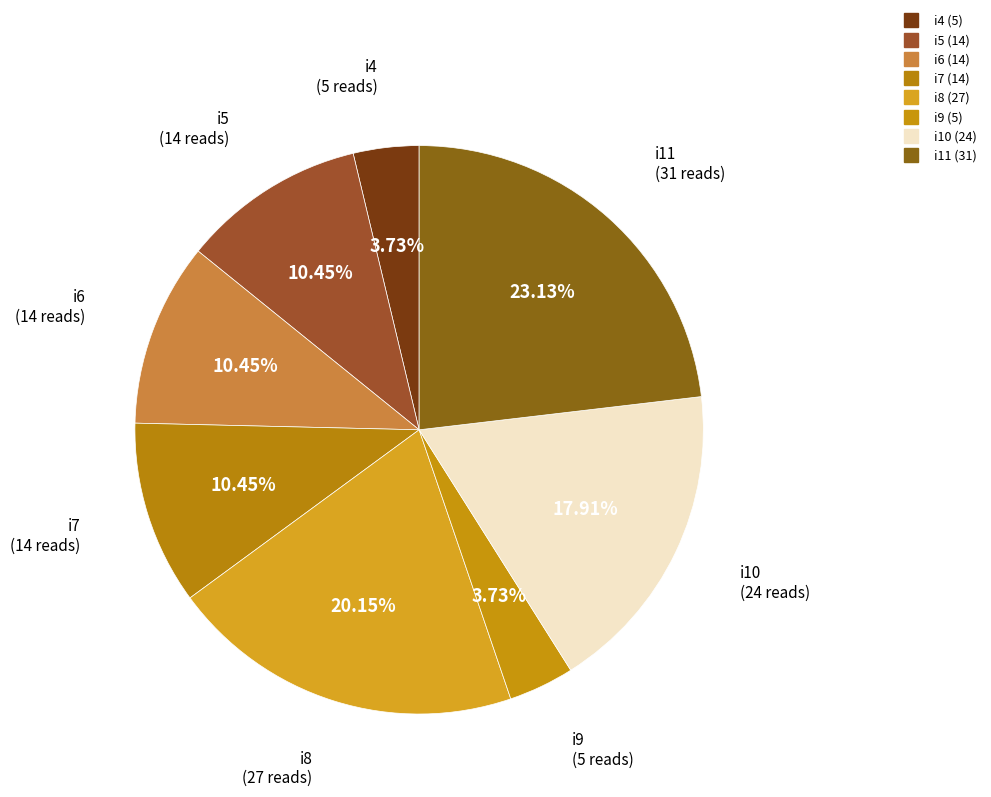

How many segments does this pie chart have?

8